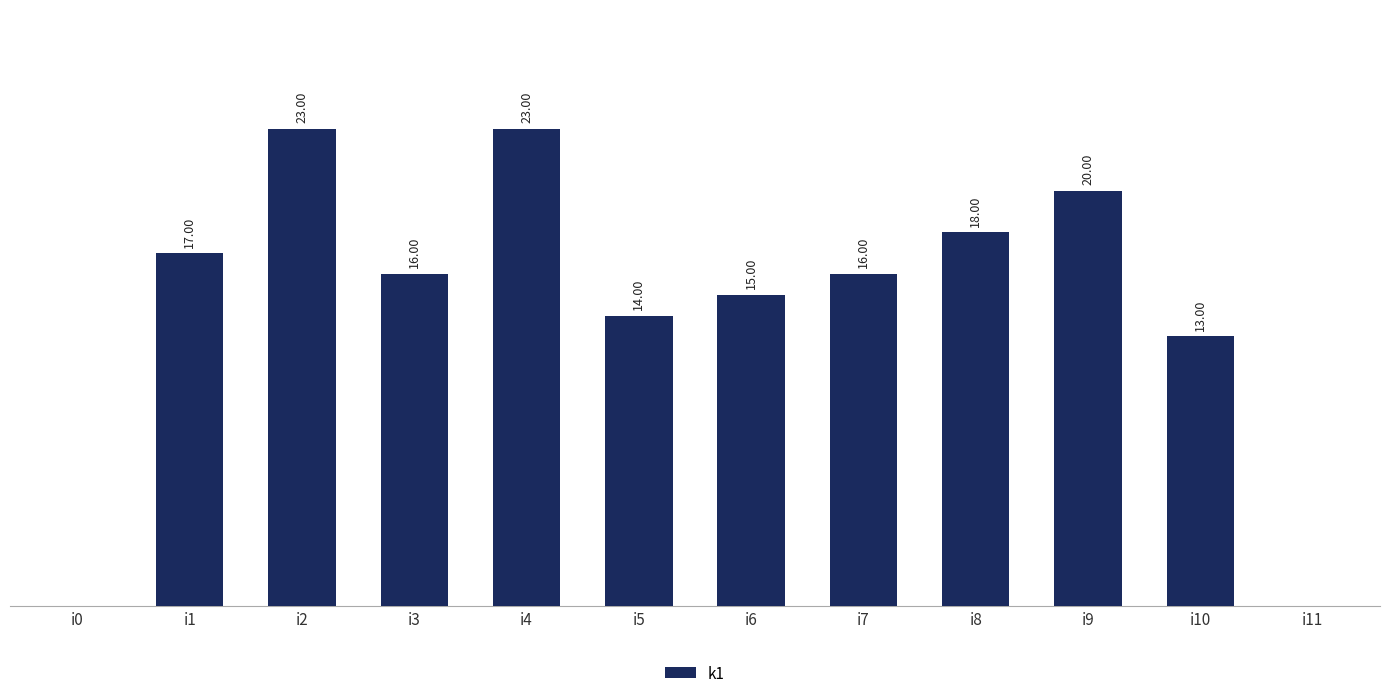

Between i1 and i10, which is larger?

i1